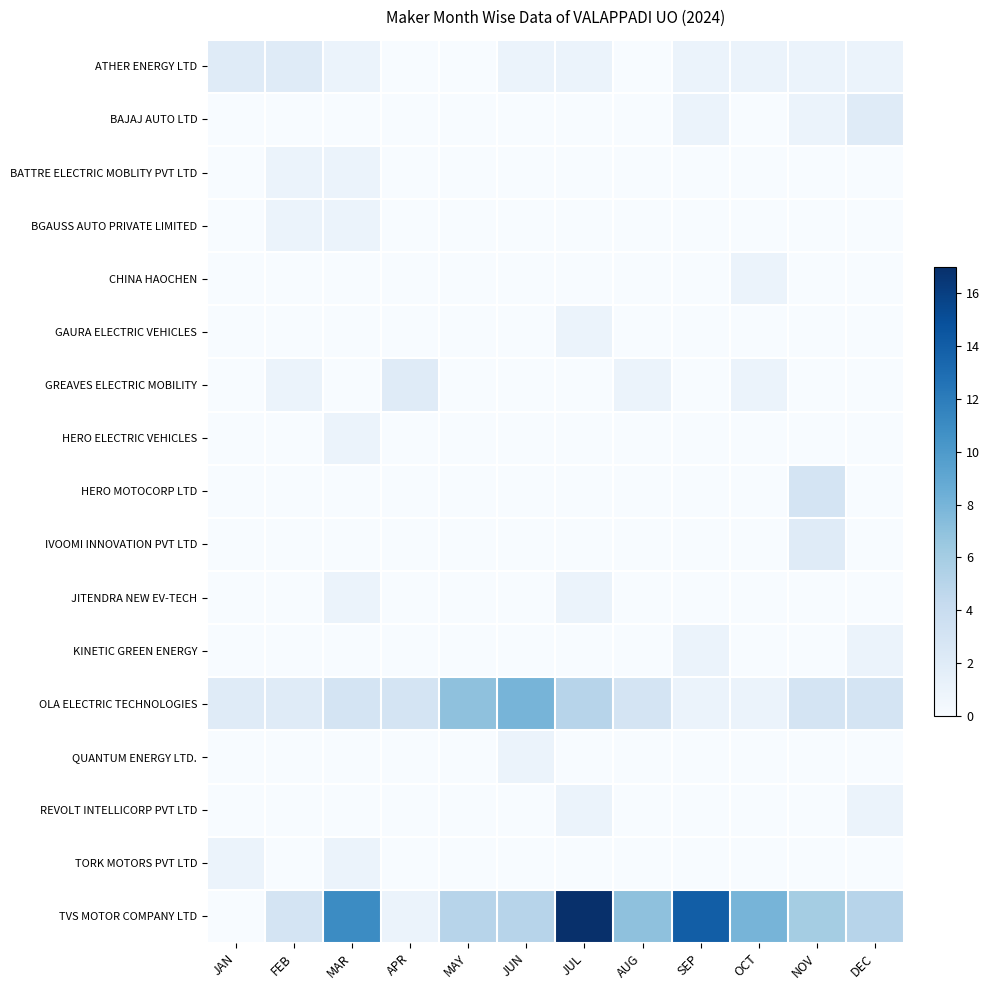

Reading left to right, extract all data points from this chart.

ATHER ENERGY LTD: JAN=2	FEB=2	MAR=1	APR=0	MAY=0	JUN=1	JUL=1	AUG=0	SEP=1	OCT=1	NOV=1	DEC=1
BAJAJ AUTO LTD: JAN=0	FEB=0	MAR=0	APR=0	MAY=0	JUN=0	JUL=0	AUG=0	SEP=1	OCT=0	NOV=1	DEC=2
BATTRE ELECTRIC MOBLITY PVT LTD: JAN=0	FEB=1	MAR=1	APR=0	MAY=0	JUN=0	JUL=0	AUG=0	SEP=0	OCT=0	NOV=0	DEC=0
BGAUSS AUTO PRIVATE LIMITED: JAN=0	FEB=1	MAR=1	APR=0	MAY=0	JUN=0	JUL=0	AUG=0	SEP=0	OCT=0	NOV=0	DEC=0
CHINA HAOCHEN: JAN=0	FEB=0	MAR=0	APR=0	MAY=0	JUN=0	JUL=0	AUG=0	SEP=0	OCT=1	NOV=0	DEC=0
GAURA ELECTRIC VEHICLES: JAN=0	FEB=0	MAR=0	APR=0	MAY=0	JUN=0	JUL=1	AUG=0	SEP=0	OCT=0	NOV=0	DEC=0
GREAVES ELECTRIC MOBILITY: JAN=0	FEB=1	MAR=0	APR=2	MAY=0	JUN=0	JUL=0	AUG=1	SEP=0	OCT=1	NOV=0	DEC=0
HERO ELECTRIC VEHICLES: JAN=0	FEB=0	MAR=1	APR=0	MAY=0	JUN=0	JUL=0	AUG=0	SEP=0	OCT=0	NOV=0	DEC=0
HERO MOTOCORP LTD: JAN=0	FEB=0	MAR=0	APR=0	MAY=0	JUN=0	JUL=0	AUG=0	SEP=0	OCT=0	NOV=3	DEC=0
IVOOMI INNOVATION PVT LTD: JAN=0	FEB=0	MAR=0	APR=0	MAY=0	JUN=0	JUL=0	AUG=0	SEP=0	OCT=0	NOV=2	DEC=0
JITENDRA NEW EV-TECH: JAN=0	FEB=0	MAR=1	APR=0	MAY=0	JUN=0	JUL=1	AUG=0	SEP=0	OCT=0	NOV=0	DEC=0
KINETIC GREEN ENERGY: JAN=0	FEB=0	MAR=0	APR=0	MAY=0	JUN=0	JUL=0	AUG=0	SEP=1	OCT=0	NOV=0	DEC=1
OLA ELECTRIC TECHNOLOGIES: JAN=2	FEB=2	MAR=3	APR=3	MAY=7	JUN=8	JUL=5	AUG=3	SEP=1	OCT=1	NOV=3	DEC=3
QUANTUM ENERGY LTD.: JAN=0	FEB=0	MAR=0	APR=0	MAY=0	JUN=1	JUL=0	AUG=0	SEP=0	OCT=0	NOV=0	DEC=0
REVOLT INTELLICORP PVT LTD: JAN=0	FEB=0	MAR=0	APR=0	MAY=0	JUN=0	JUL=1	AUG=0	SEP=0	OCT=0	NOV=0	DEC=1
TORK MOTORS PVT LTD: JAN=1	FEB=0	MAR=1	APR=0	MAY=0	JUN=0	JUL=0	AUG=0	SEP=0	OCT=0	NOV=0	DEC=0
TVS MOTOR COMPANY LTD: JAN=0	FEB=3	MAR=11	APR=1	MAY=5	JUN=5	JUL=17	AUG=7	SEP=14	OCT=8	NOV=6	DEC=5